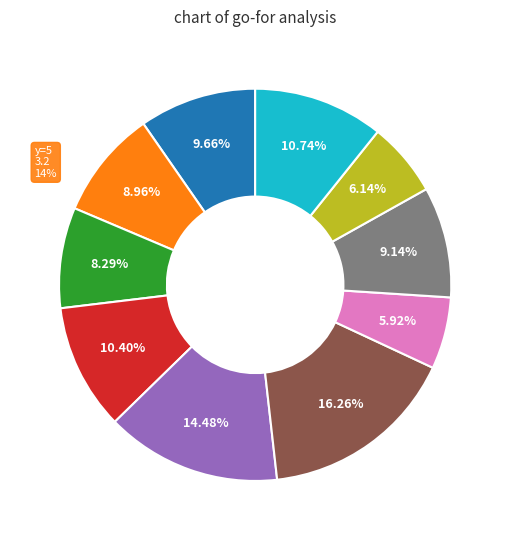

Does any single category account for the majority?

No